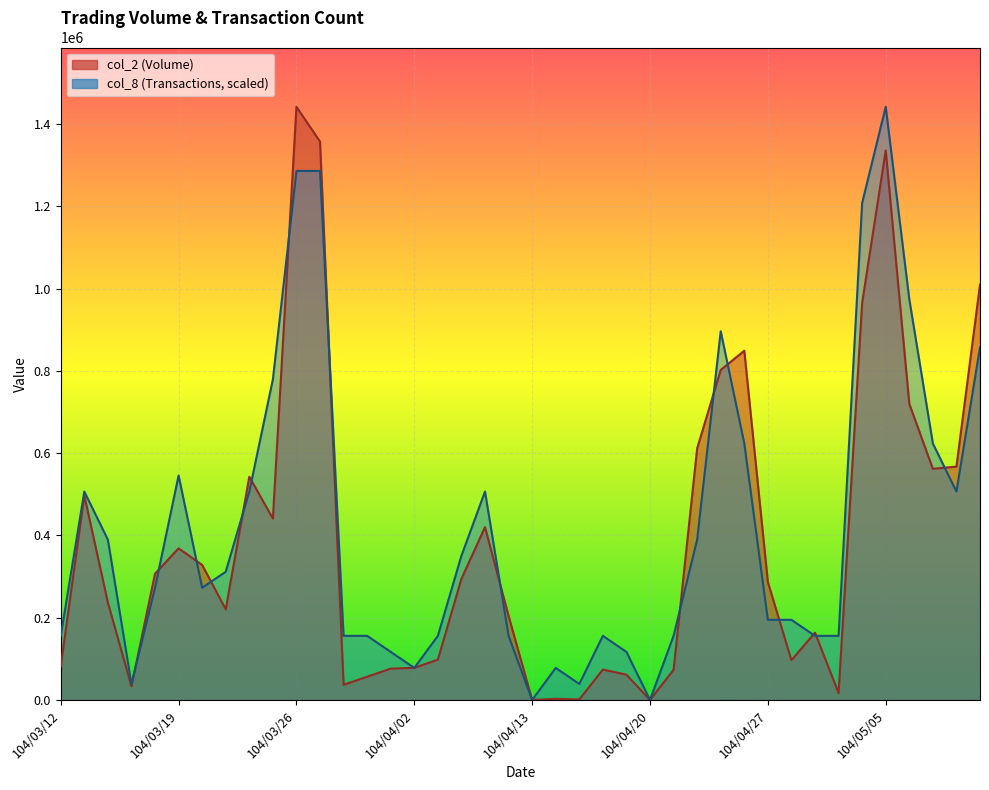

What is the difference between the maximum and minimum values in the col_8 series?

1441780.0